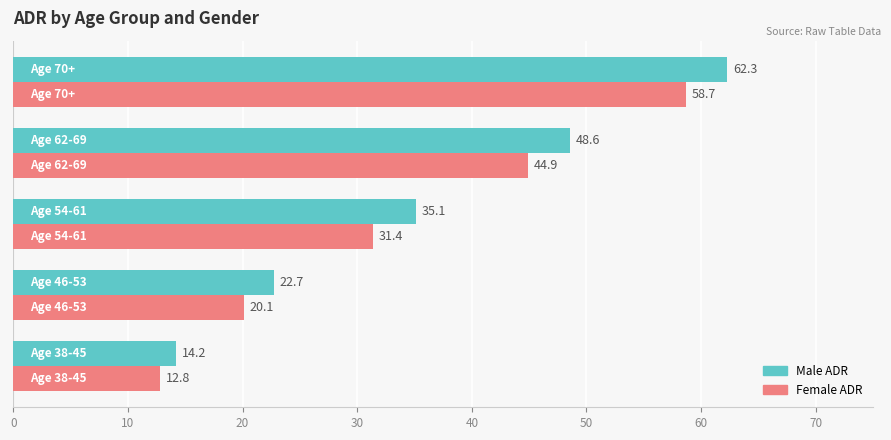

How many values in the Female ADR series are below 31?

2